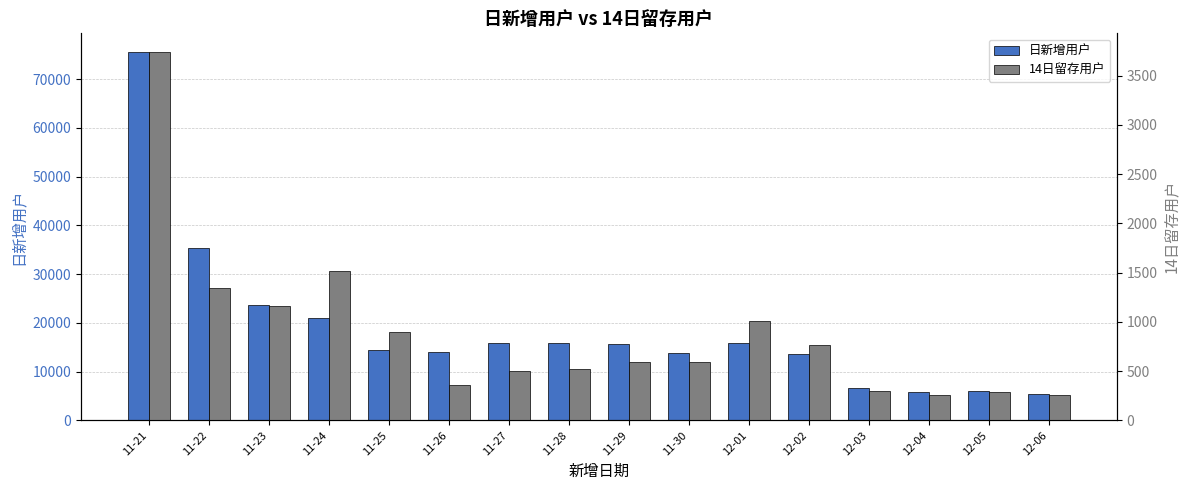

Rank the categories by 日新增用户 value from lowest to highest.

12-06, 12-04, 12-05, 12-03, 12-02, 11-30, 11-26, 11-25, 11-29, 12-01, 11-27, 11-28, 11-24, 11-23, 11-22, 11-21